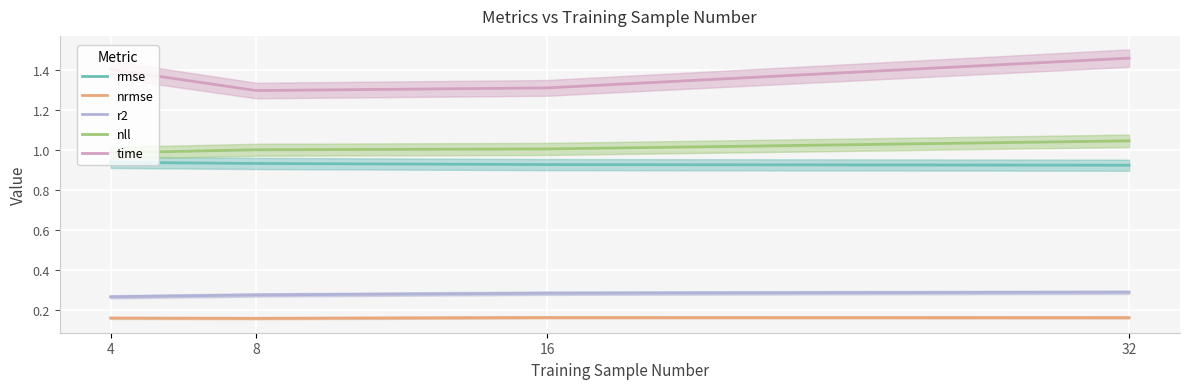

List the series in order of their peak value, lowest first.

nrmse, r2, rmse, nll, time